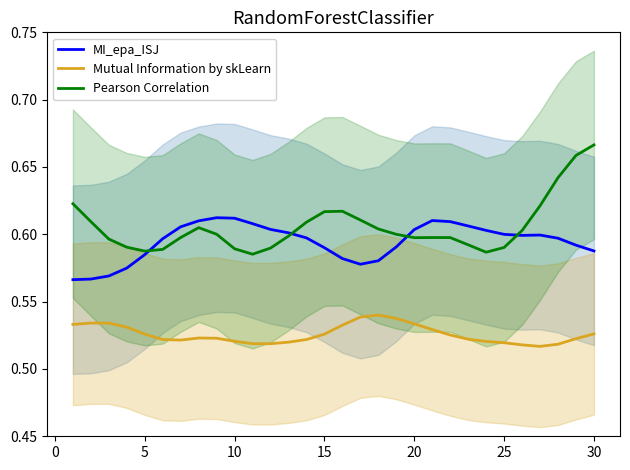

How many interior local valleys does the MI_epa_ISJ series have?

2